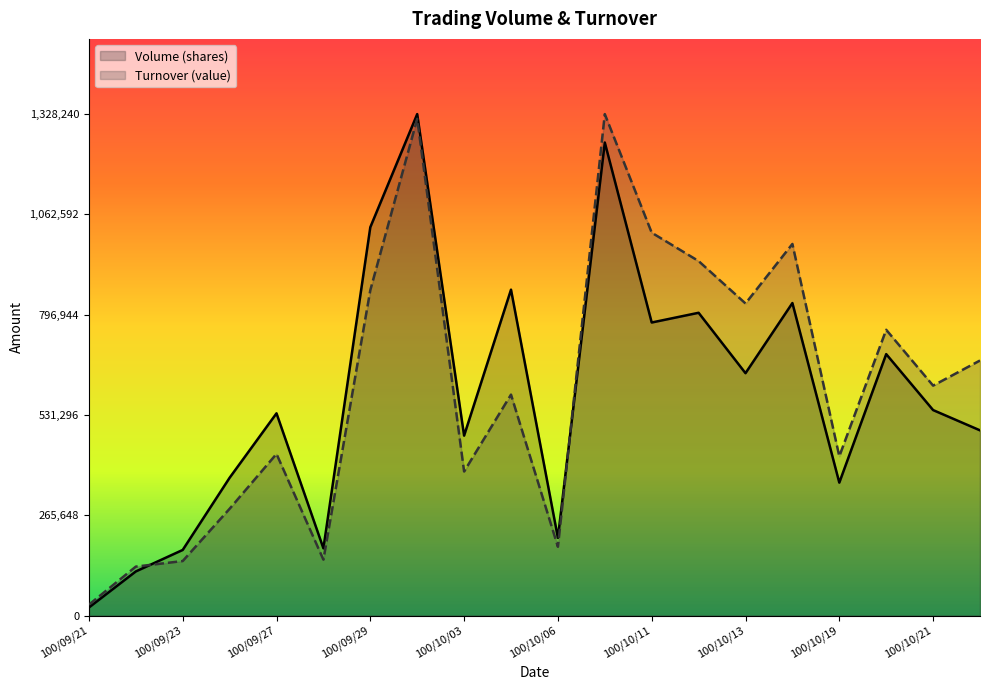

Where does the Volume (shares) series first go above 544395?

100/09/29